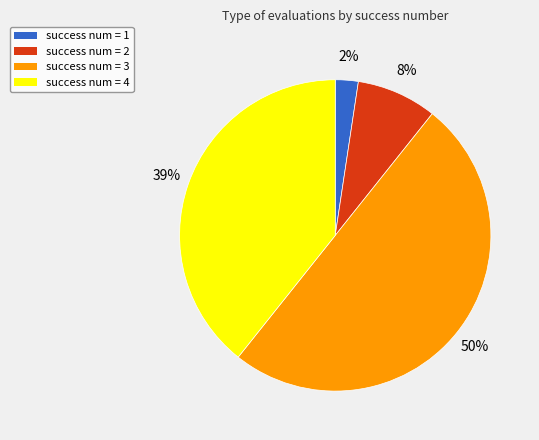

Rank the categories by value from highest to lowest.

success num = 3, success num = 4, success num = 2, success num = 1